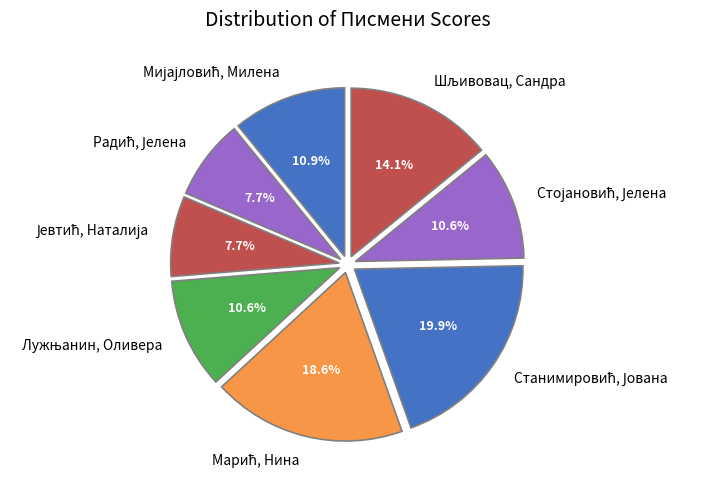

Is there any slice that represents more than half of the pie?

No